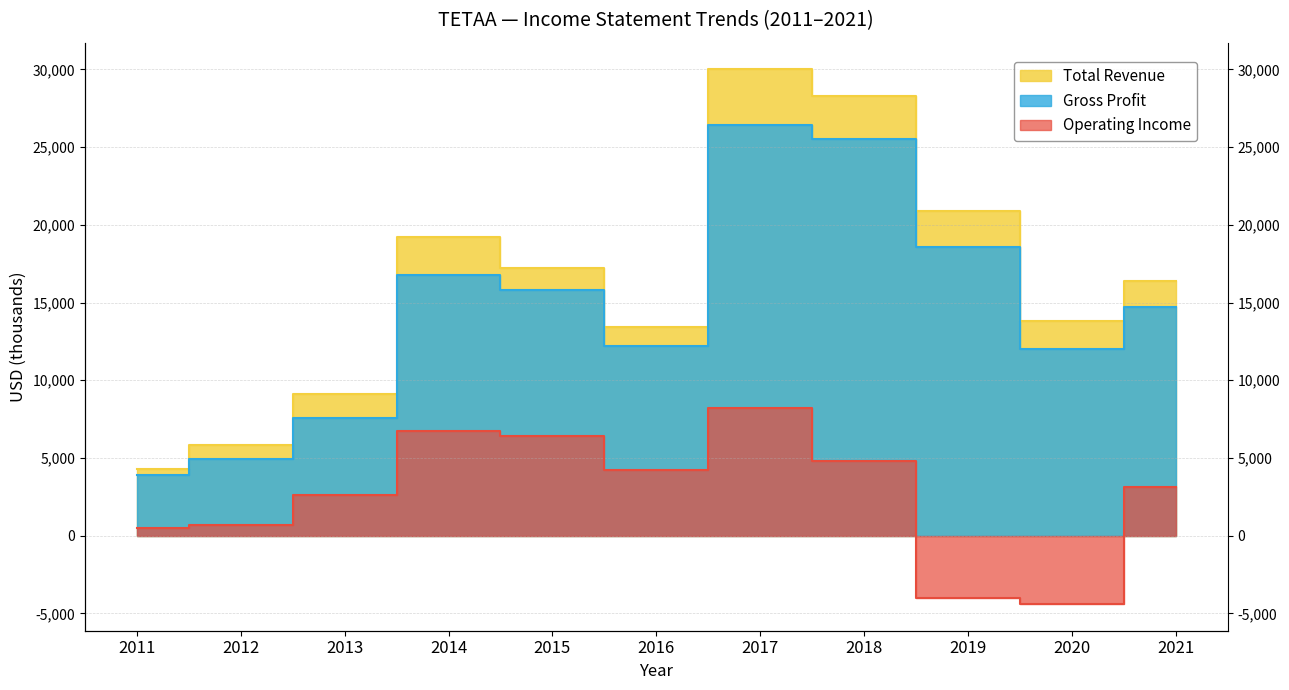

Which series has the widest spread of values?

Total Revenue